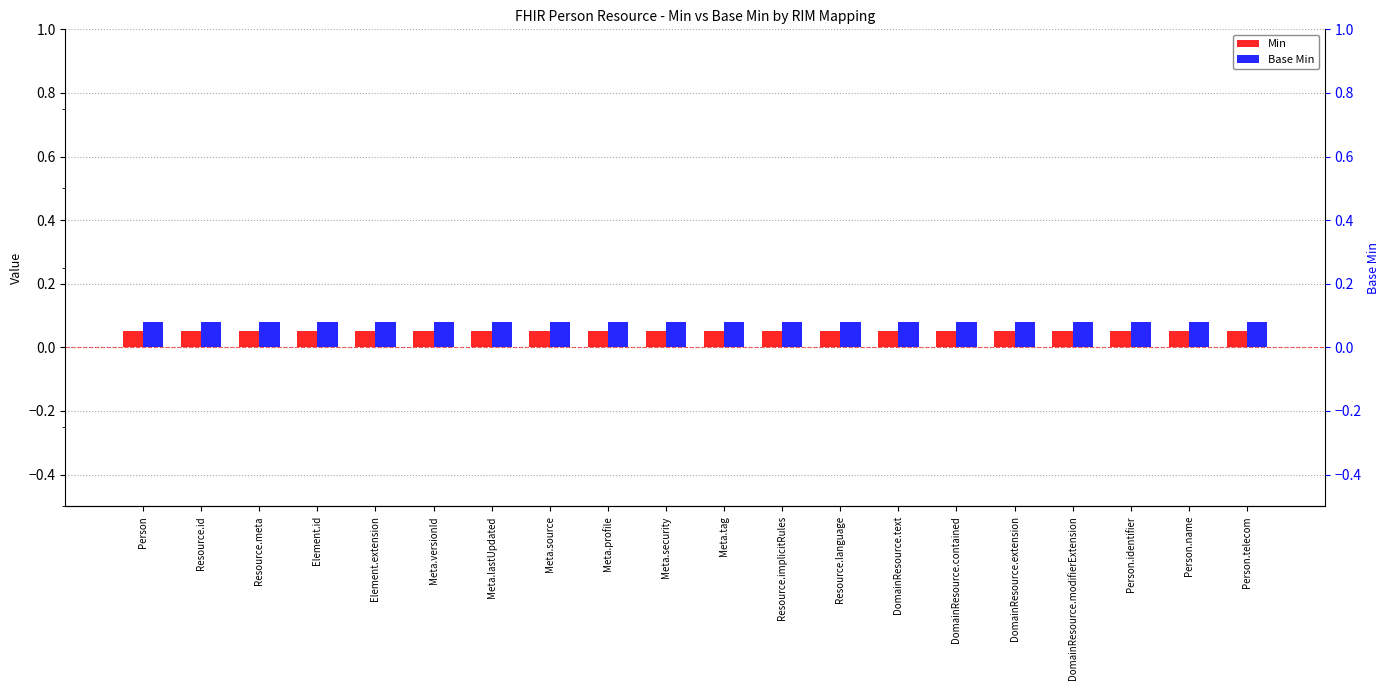

Rank the series by their average value, from highest to lowest.

Base Min, Min